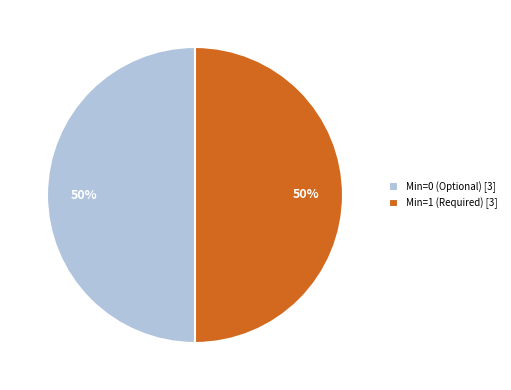

What is the ratio of the value at Min=1 (Required) [3] to the value at Min=0 (Optional) [3]?

1.0